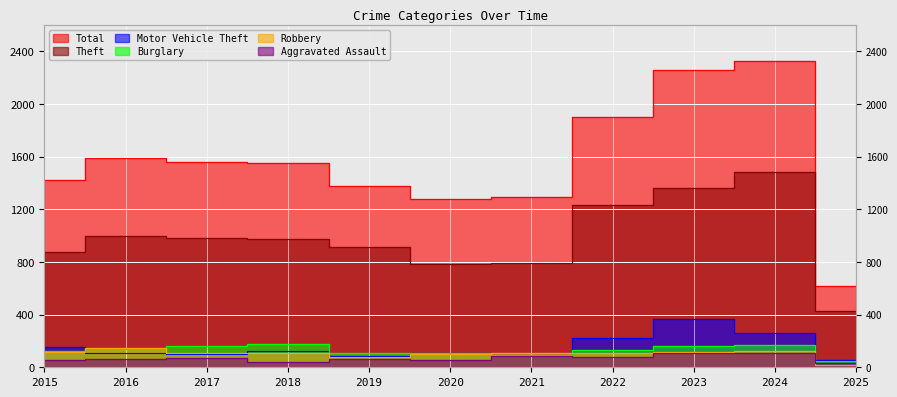

What are all the series names shown in the legend?

Theft, Total, Burglary, Motor Vehicle Theft, Robbery, Aggravated Assault